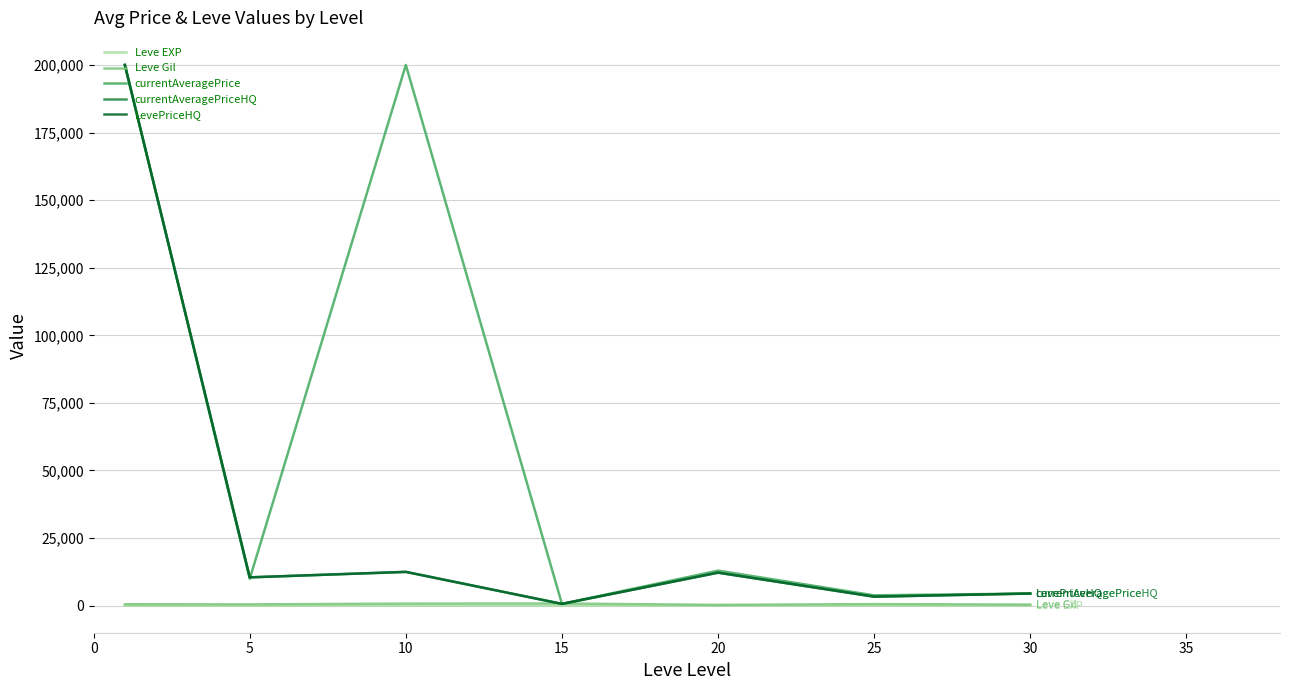

Is this an area chart (filled region under the line)?

No